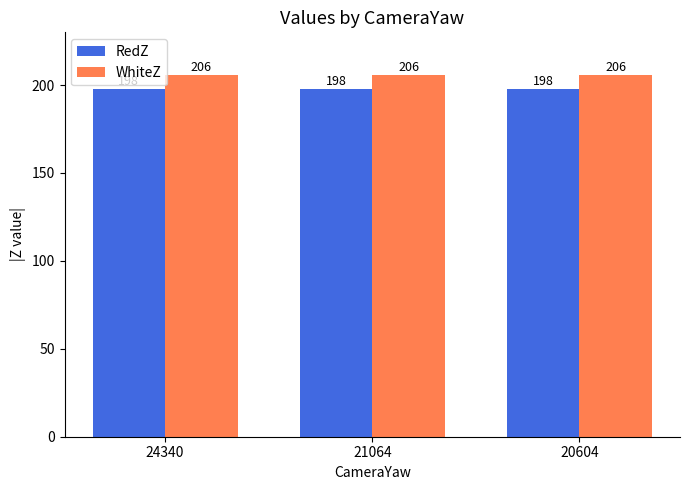

At how many categories does at least one series exceed 204?

3